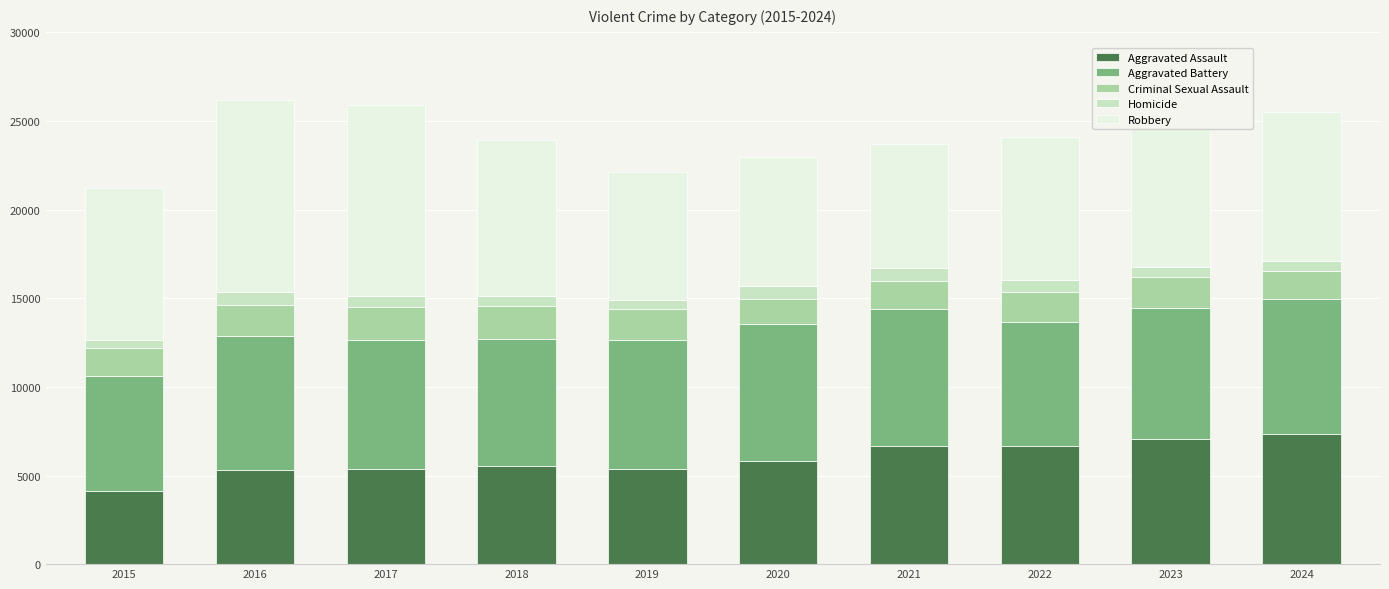

Does the chart contain any negative values?

No